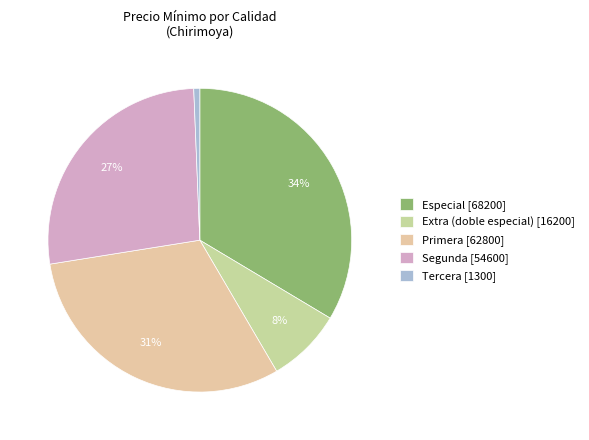

How many segments does this pie chart have?

5